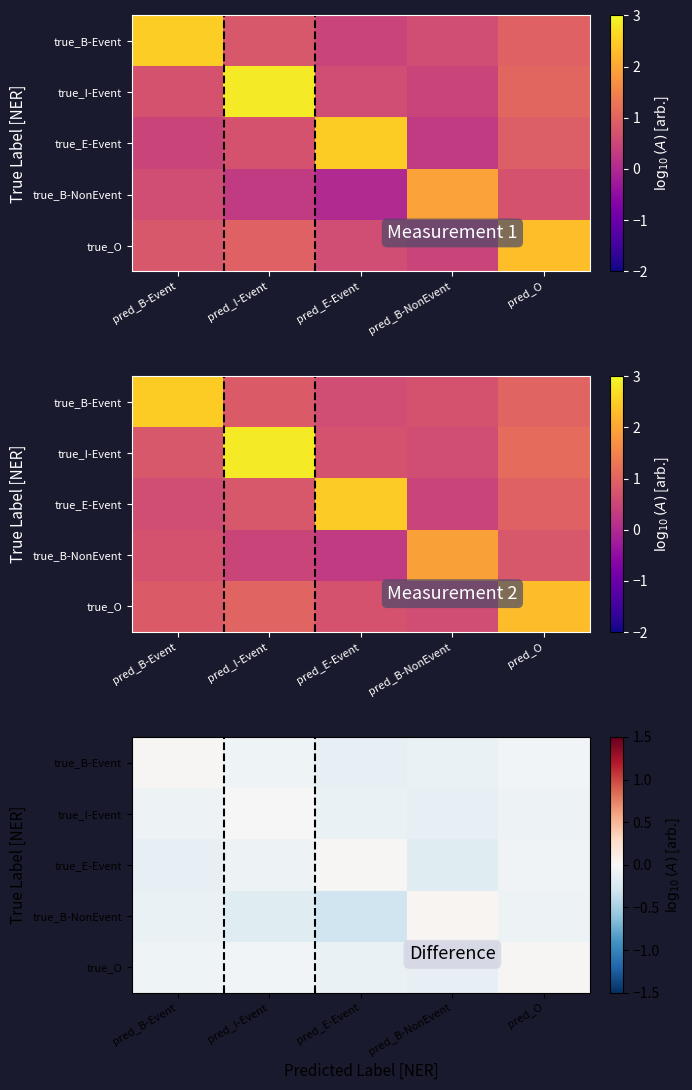

Rank the series at pred_I-Event from lowest to highest value.

true_B-NonEvent, true_E-Event, true_B-Event, true_O, true_I-Event